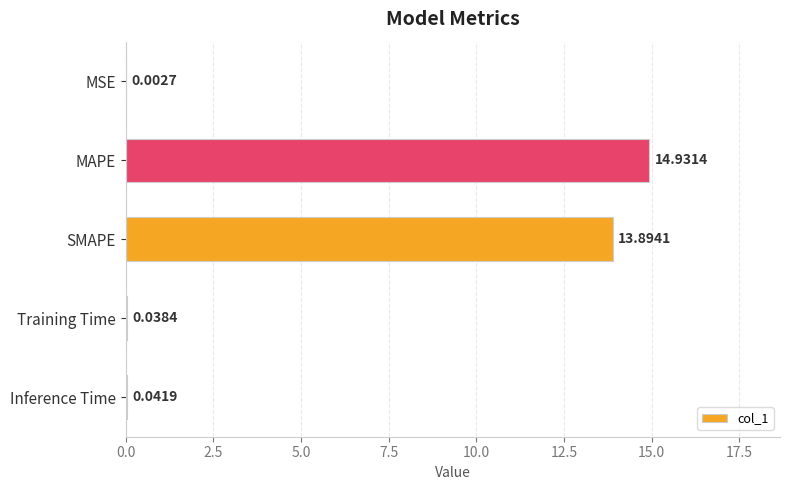

What is the sum of all values?

28.9